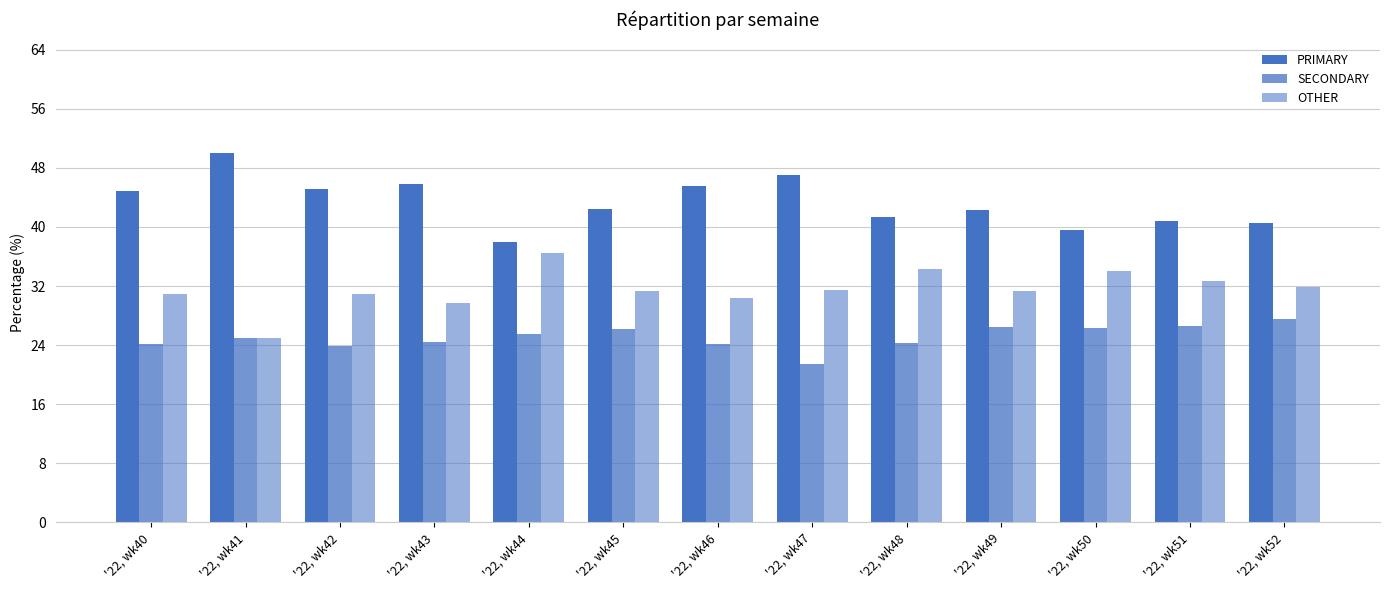

What is the spread (max minus min) of values at '22, wk48?

17.2